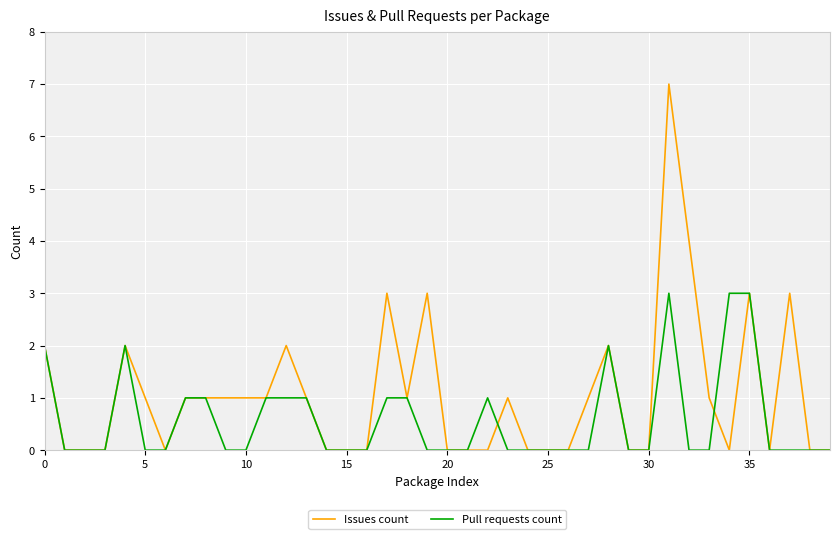

What is the maximum value shown in the chart?

7